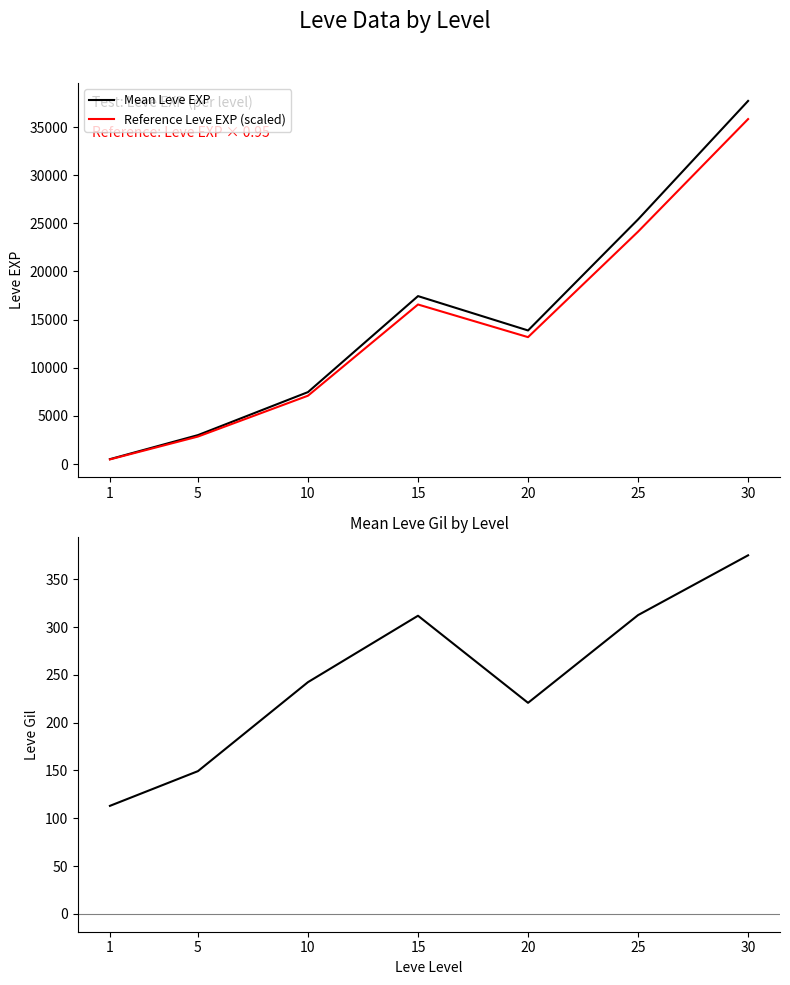

Which has a higher value, 10 or 30?

30